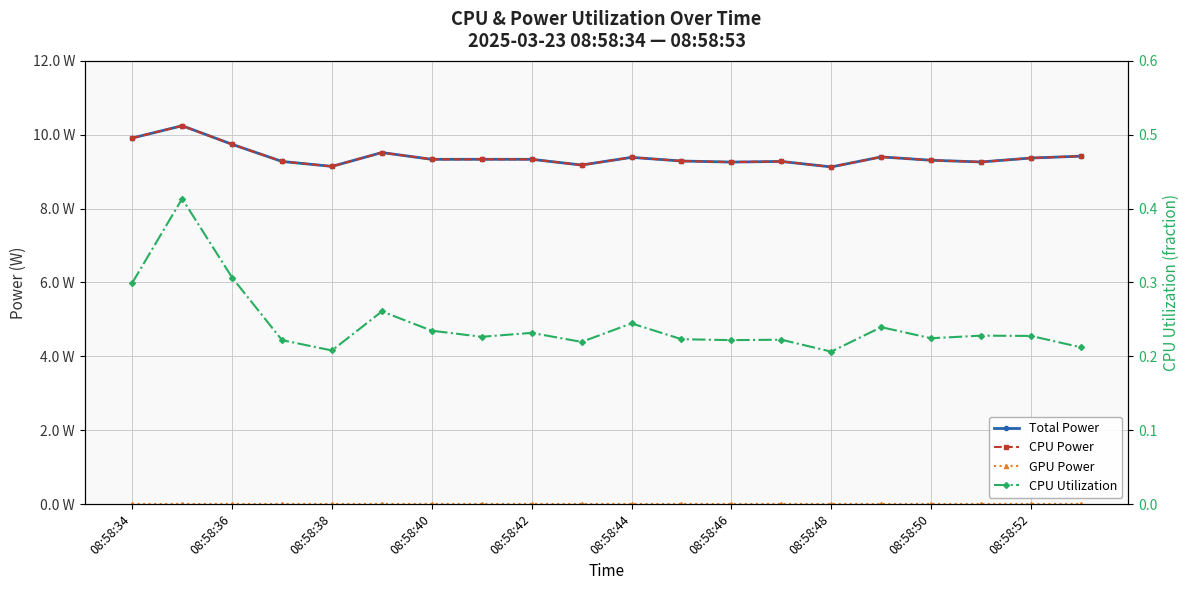

True or false: CPU Utilization has a value of 0.4 at 08:58:34.

False